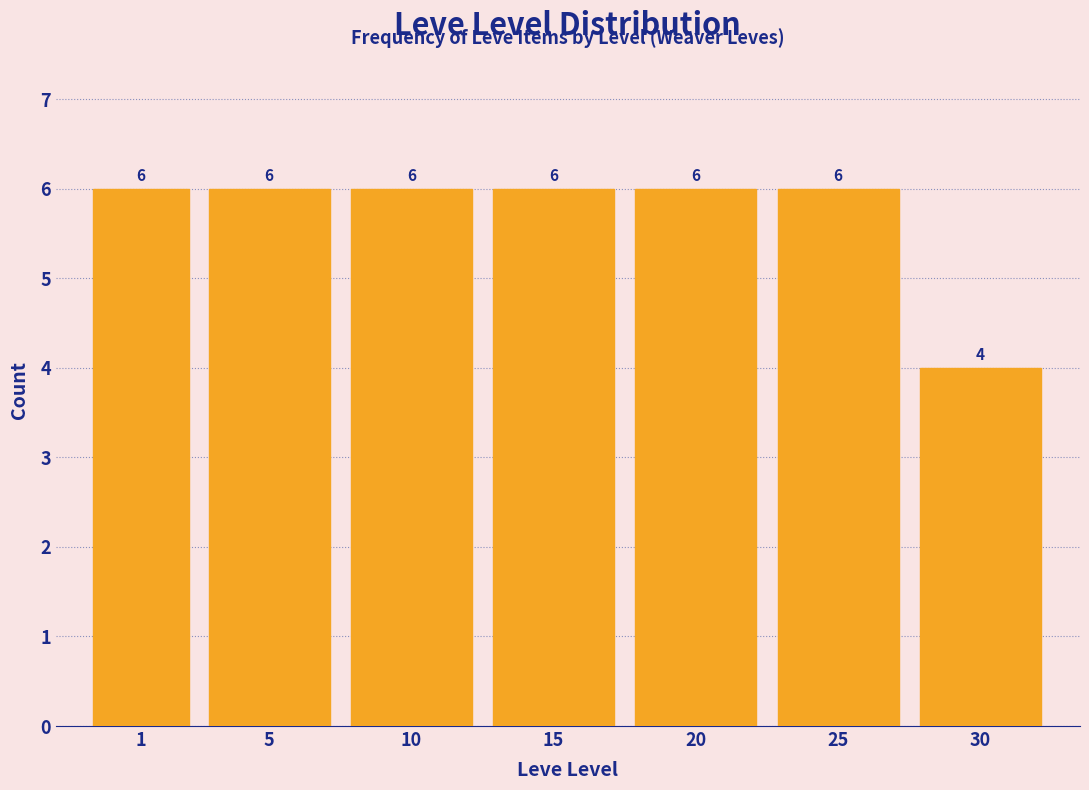

Reading left to right, what are all the values shown in this chart?

1=6	5=6	10=6	15=6	20=6	25=6	30=4